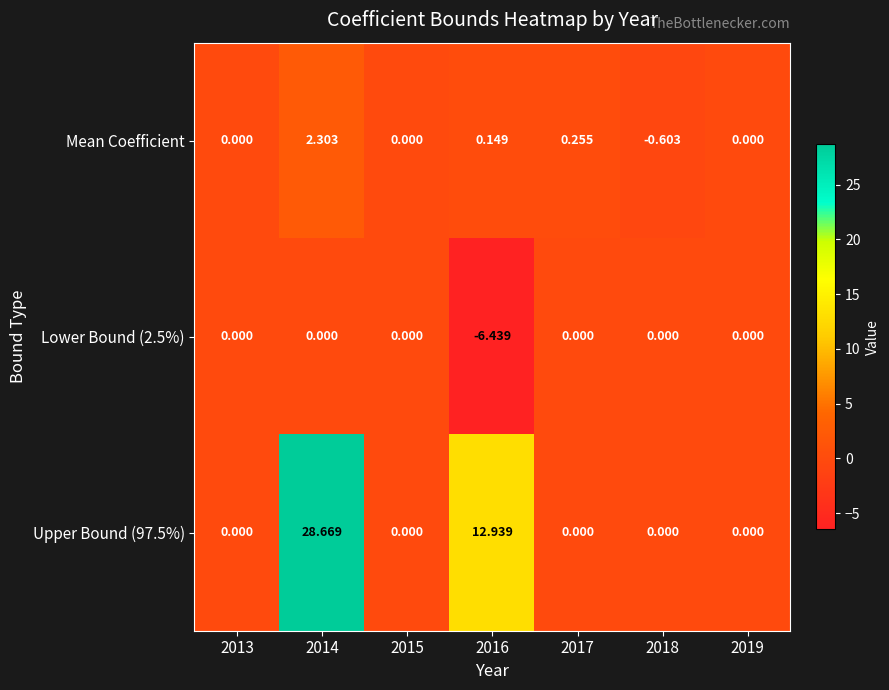

Which series changed the most between 2017 and 2019?

Mean Coefficient